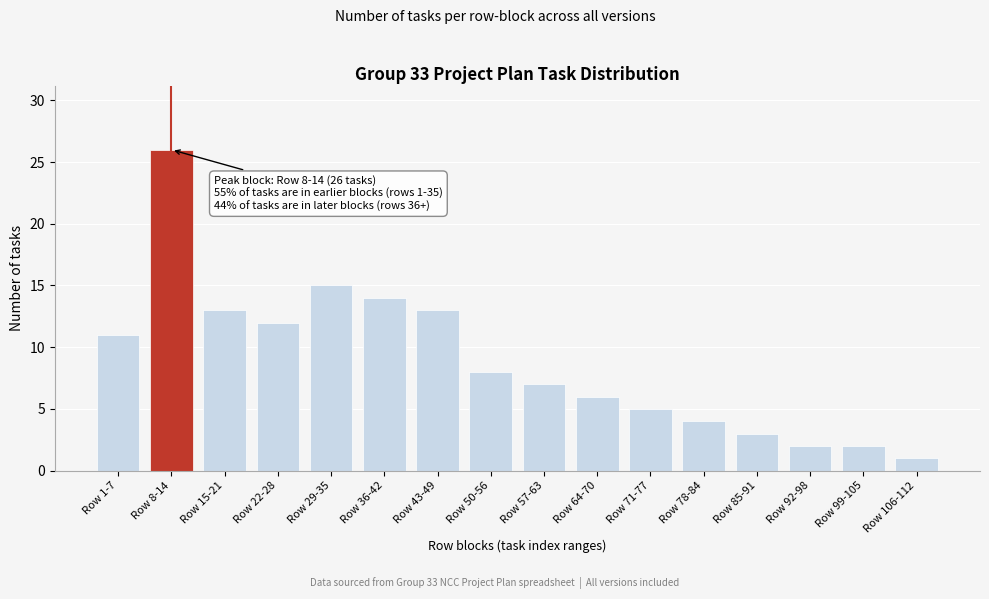

Reading left to right, extract all data points from this chart.

11	26	13	12	15	14	13	8	7	6	5	4	3	2	2	1